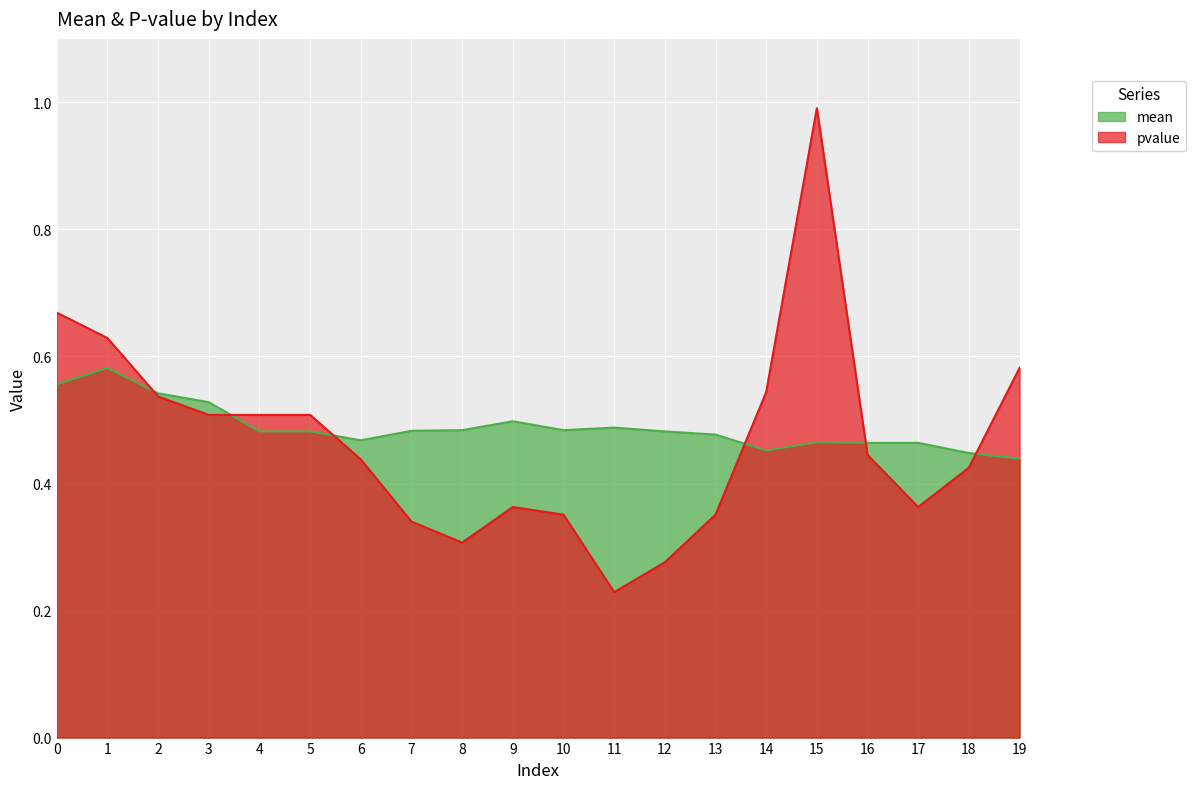

What are all the series names shown in the legend?

mean, pvalue